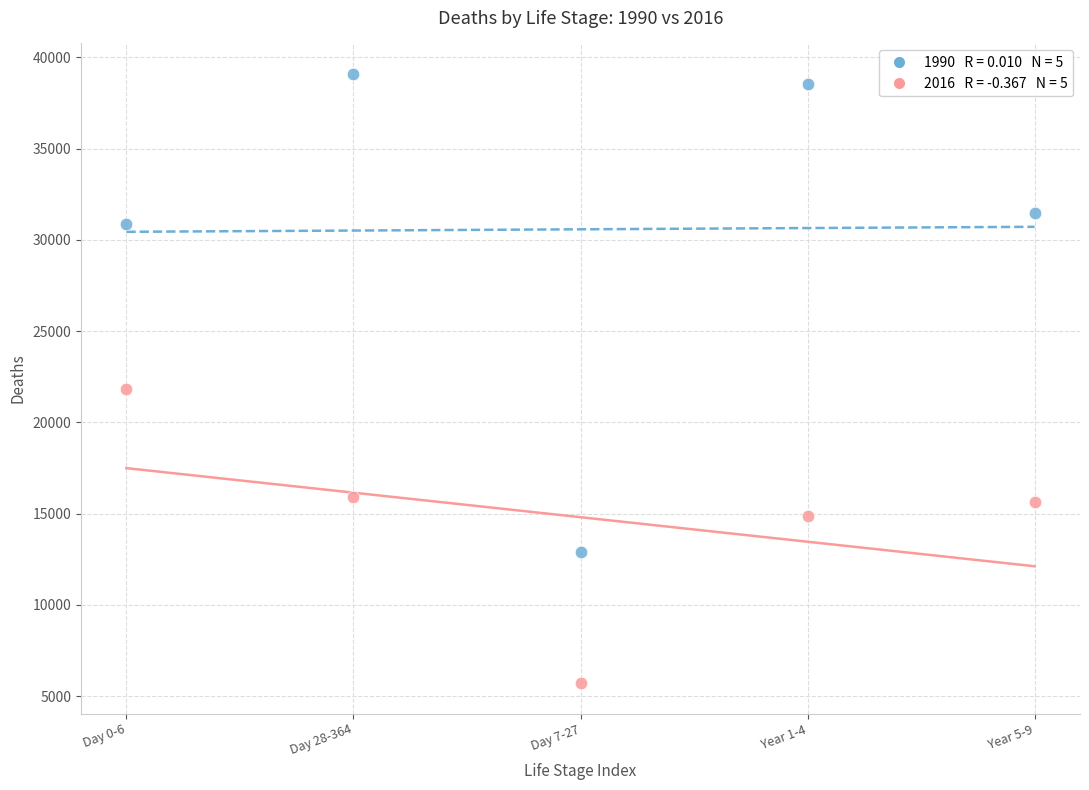

Across all data points, what is the average Y value?

22691.2